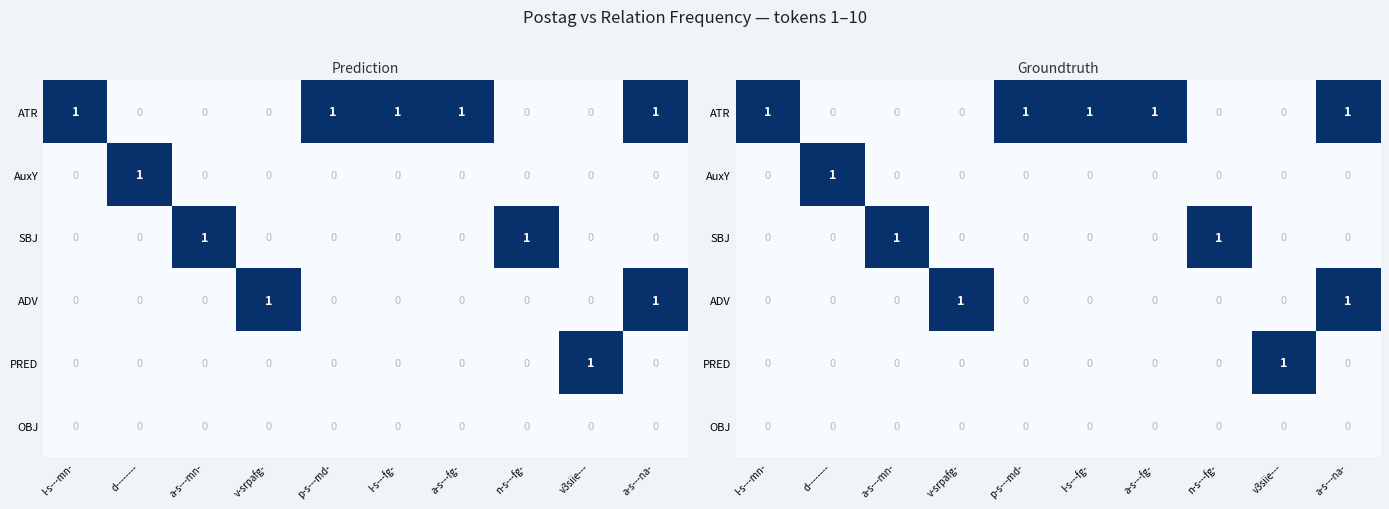

What is the sum of all ADV values?

2